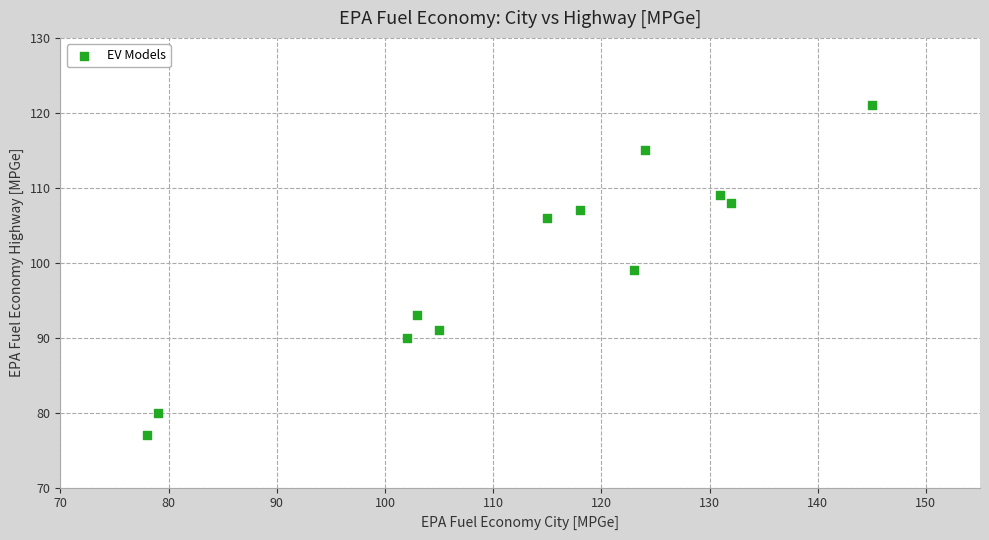

What is the average X value?

113